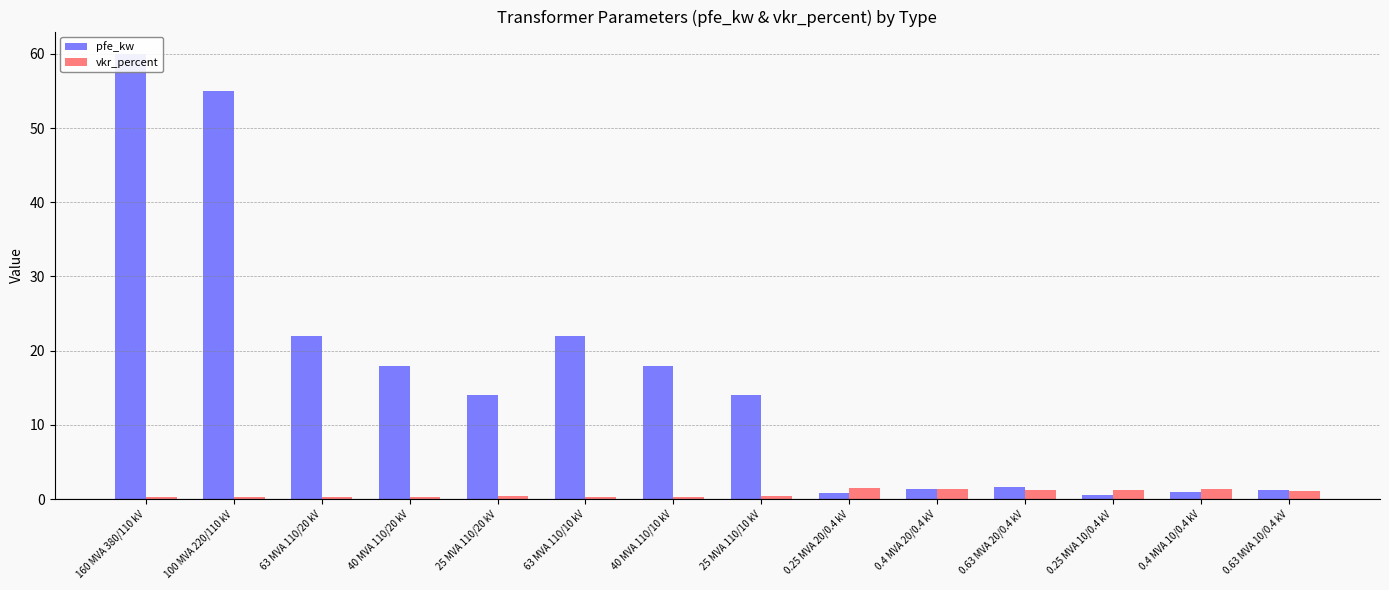

The value of vkr_percent at 0.4 MVA 10/0.4 kV is 2.3. True or false?

False